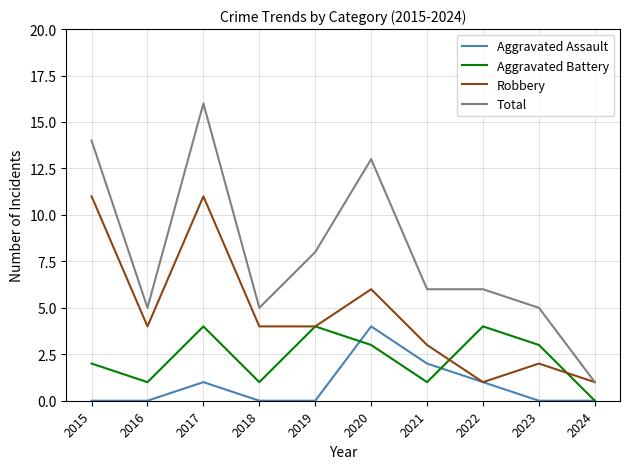

At 2015, list the series in order from smallest to largest.

Aggravated Assault, Aggravated Battery, Robbery, Total